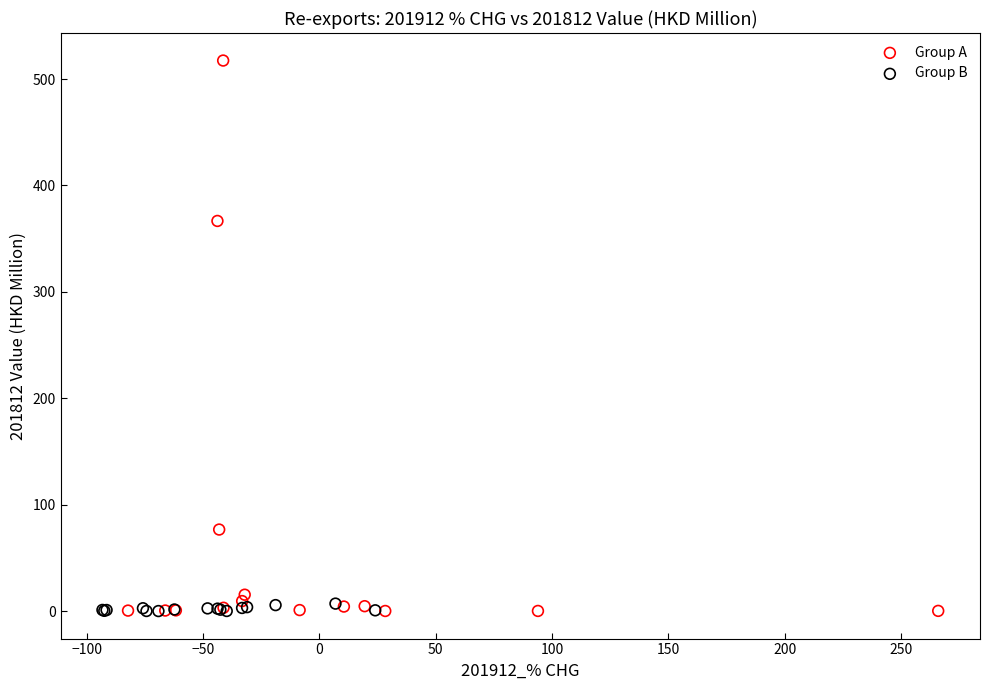

What are all the series names shown in the legend?

Group A, Group B